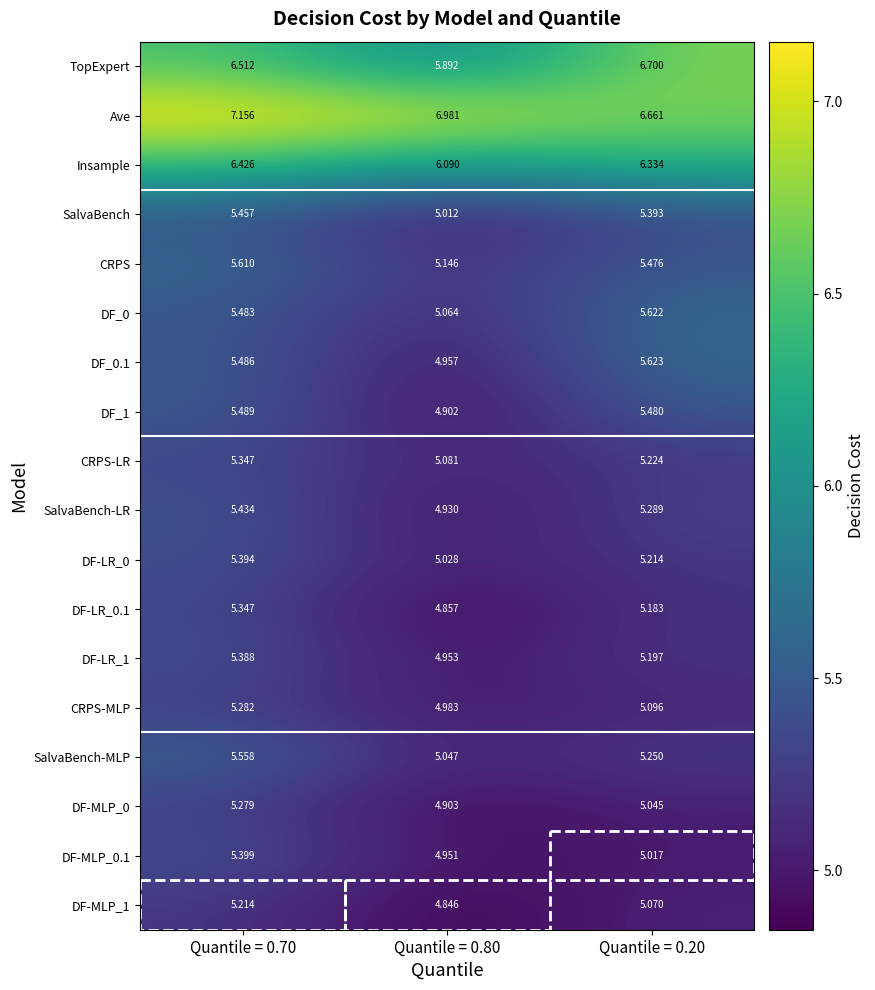

Between Quantile = 0.70 and Quantile = 0.80, which series saw the biggest shift?

TopExpert